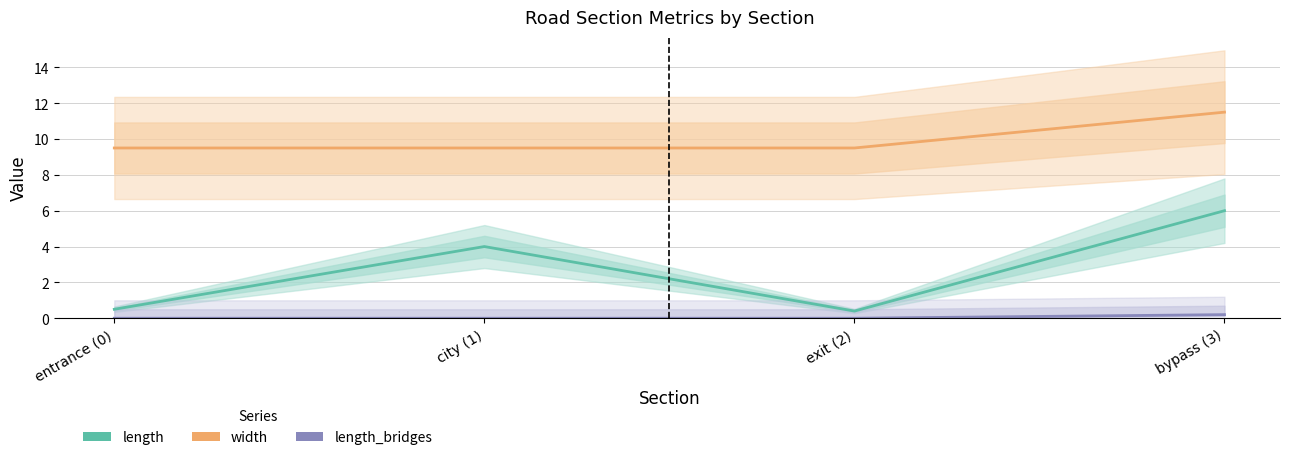

What is the difference between the highest and lowest values at bypass (3)?

11.3